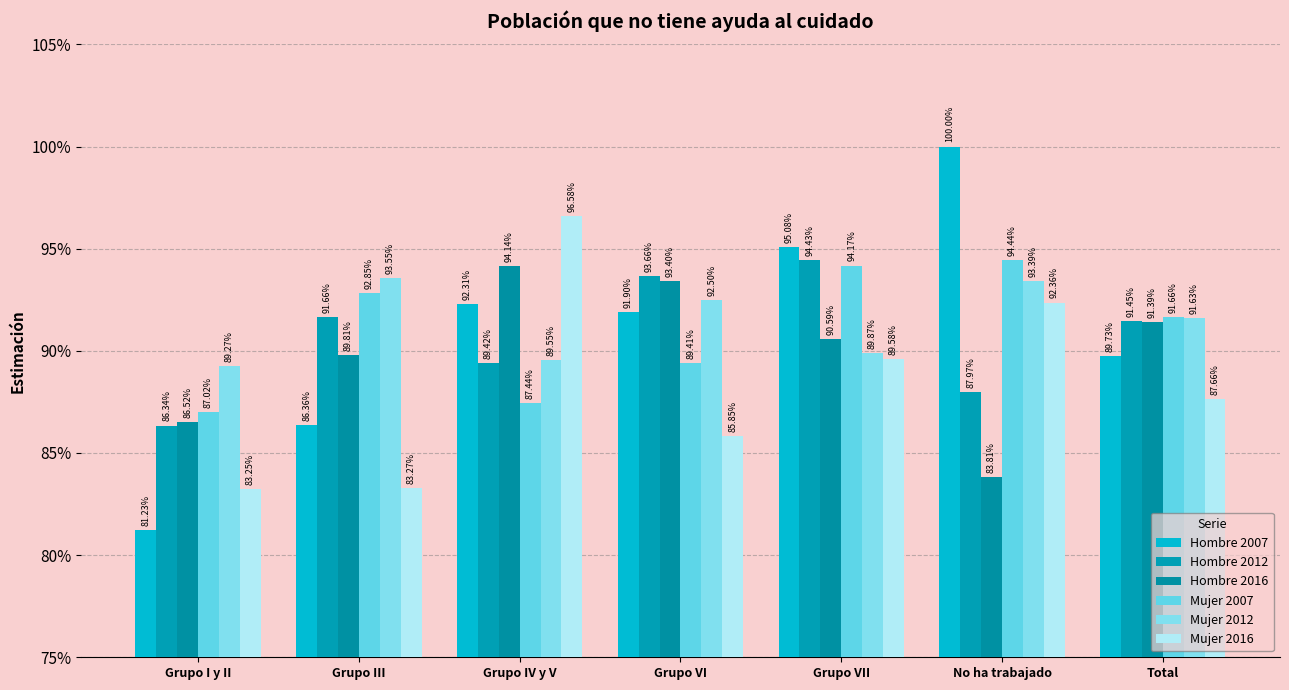

At which category is the sum across all series the highest?

Grupo VII